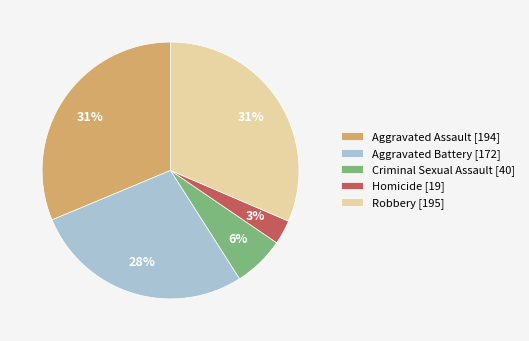

Combined, do Aggravated Battery [172] and Aggravated Assault [194] account for over 50%?

Yes